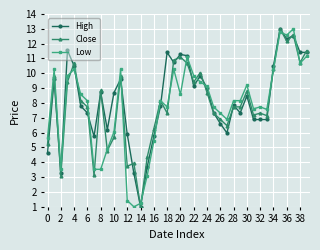

How many data points does each series have?

40